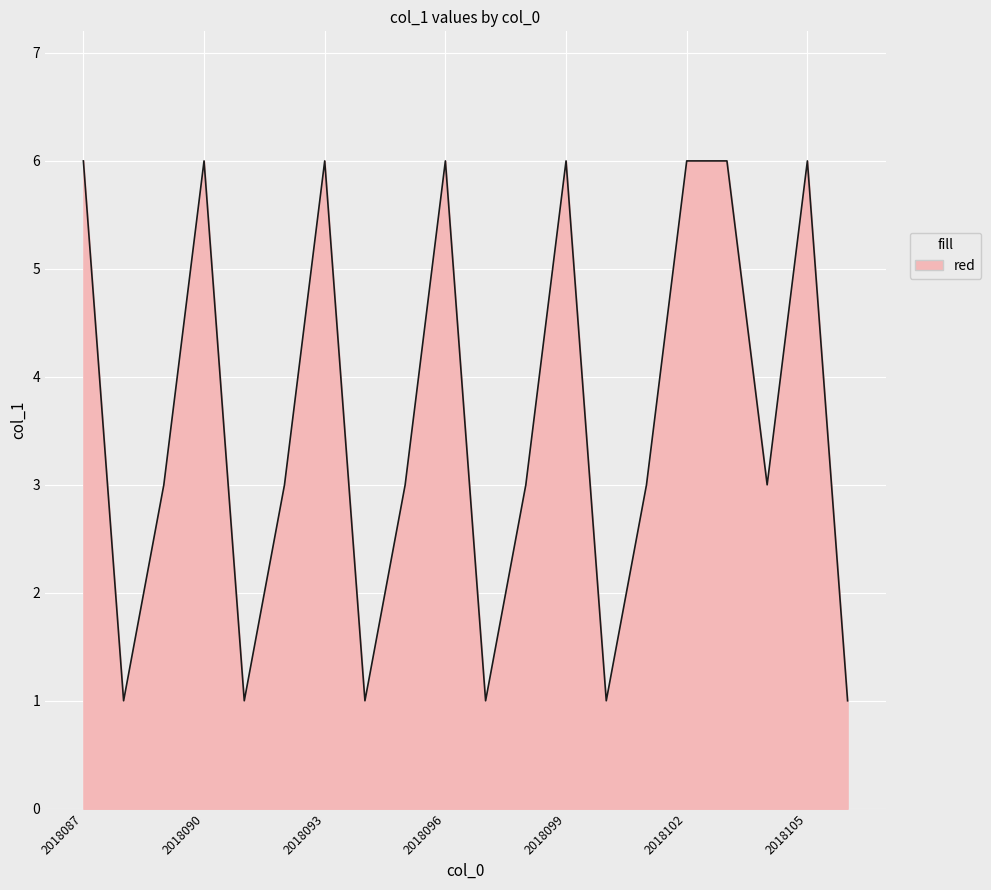

How many categories are shown in the chart?

20